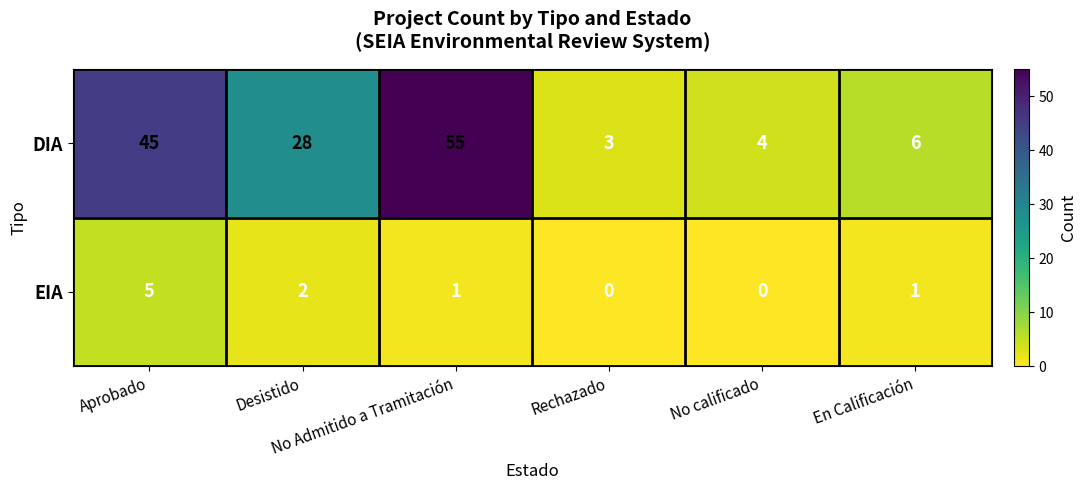

What is the difference between the maximum and minimum values in the DIA series?

52